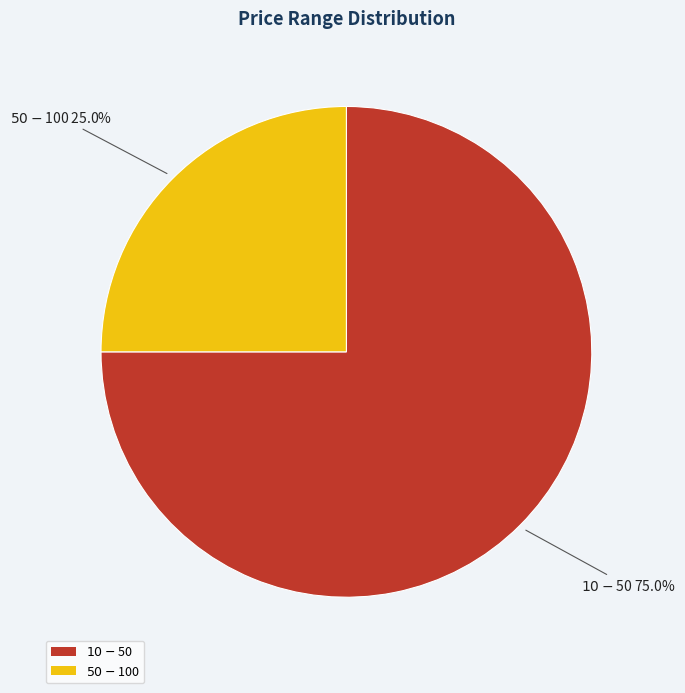

How many slices are in this pie chart?

2